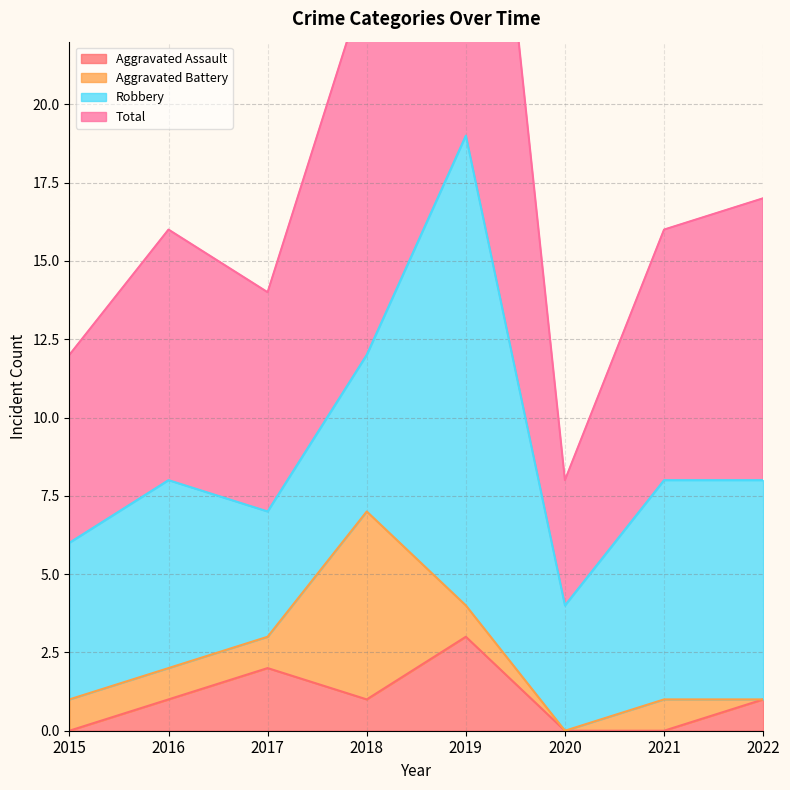

What is the spread (max minus min) of values at 2021?

16